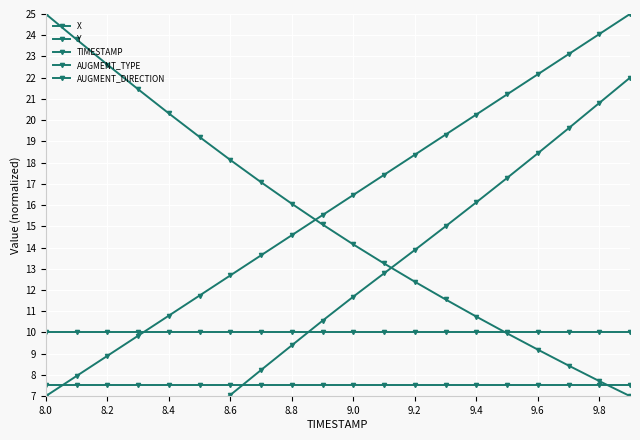

How many lines are shown in the chart?

5